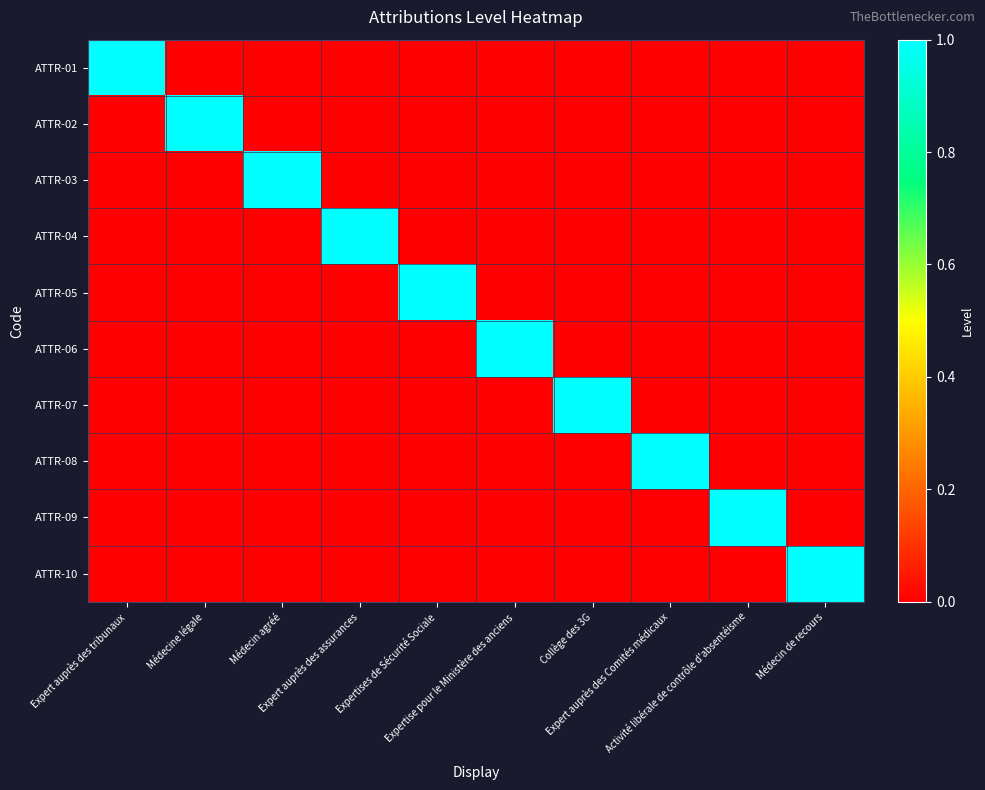

At how many categories does at least one series exceed 0?

10